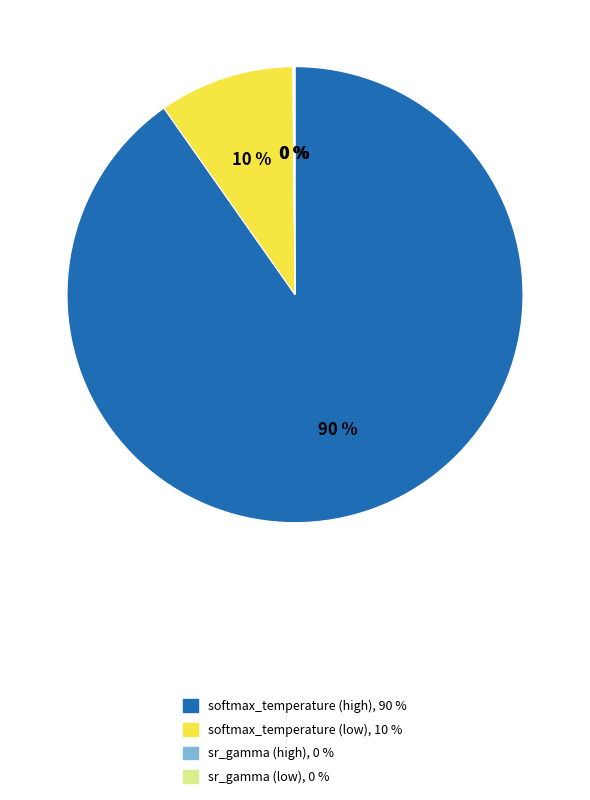

To the nearest percent, what is the difference between the largest and smallest slice percentages?

90%